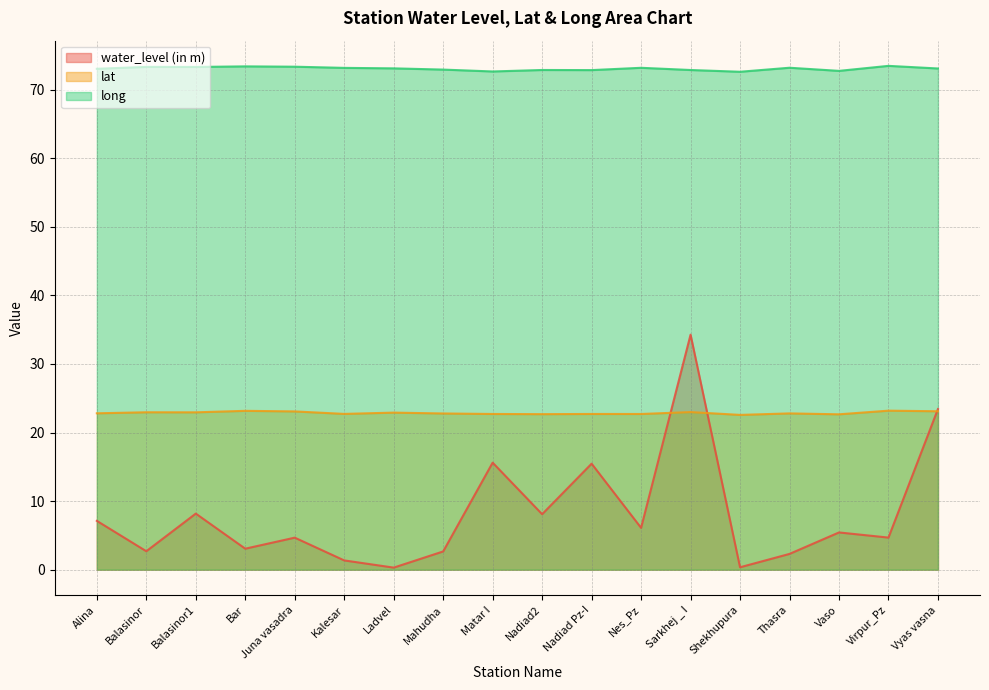

True or false: water_level (in m) has more than 0 points higher than both neighbors.

True